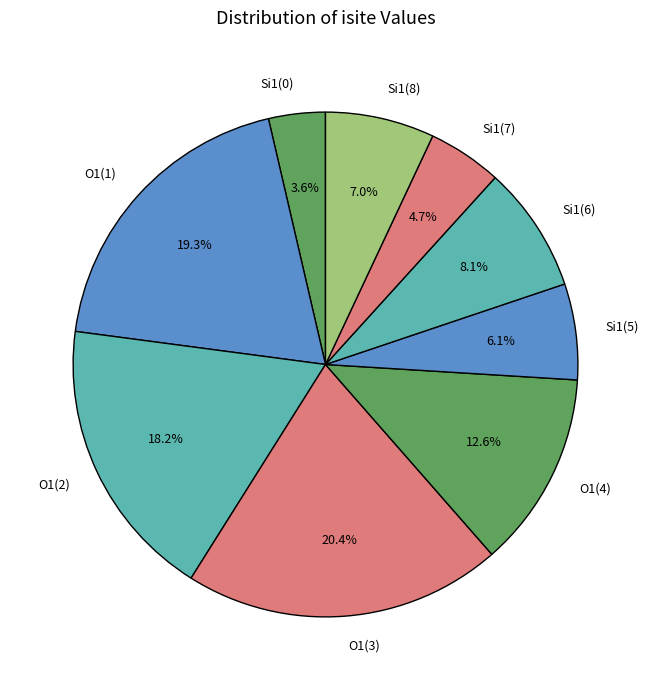

What portion of the pie excludes Si1(5)?

93.9%